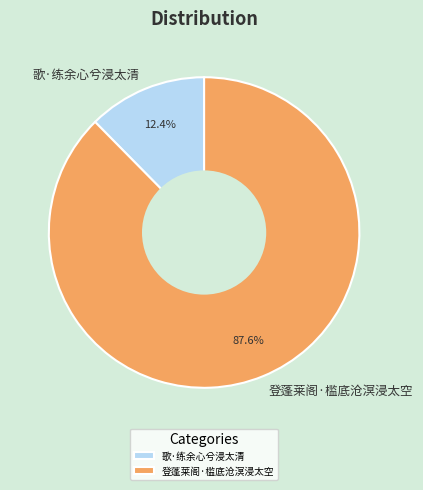

Is 歌·练余心兮浸太清 the majority of the pie?

No